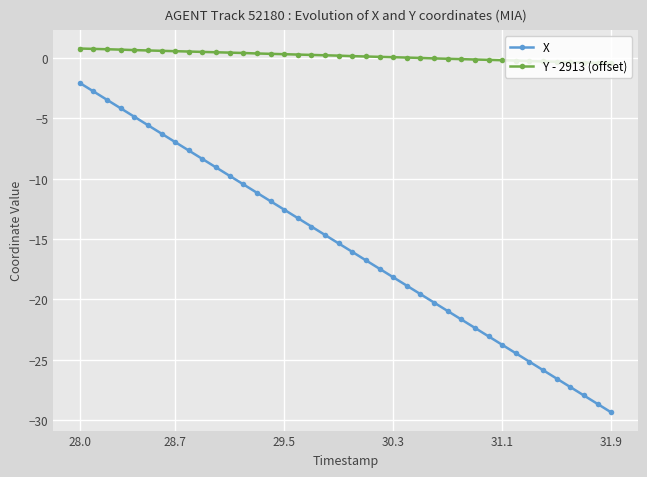

Which series has the largest total across all categories?

Y - 2913 (offset)